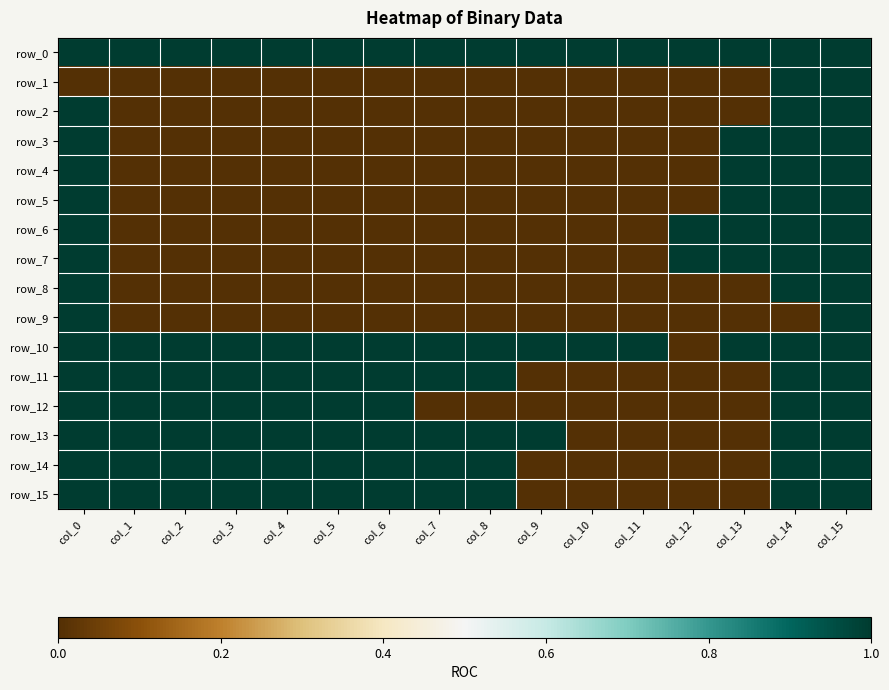

Reading left to right, what are all the values shown in this chart?

row_0: 1	1	1	1	1	1	1	1	1	1	1	1	1	1	1	1
row_1: 0	0	0	0	0	0	0	0	0	0	0	0	0	0	1	1
row_2: 1	0	0	0	0	0	0	0	0	0	0	0	0	0	1	1
row_3: 1	0	0	0	0	0	0	0	0	0	0	0	0	1	1	1
row_4: 1	0	0	0	0	0	0	0	0	0	0	0	0	1	1	1
row_5: 1	0	0	0	0	0	0	0	0	0	0	0	0	1	1	1
row_6: 1	0	0	0	0	0	0	0	0	0	0	0	1	1	1	1
row_7: 1	0	0	0	0	0	0	0	0	0	0	0	1	1	1	1
row_8: 1	0	0	0	0	0	0	0	0	0	0	0	0	0	1	1
row_9: 1	0	0	0	0	0	0	0	0	0	0	0	0	0	0	1
row_10: 1	1	1	1	1	1	1	1	1	1	1	1	0	1	1	1
row_11: 1	1	1	1	1	1	1	1	1	0	0	0	0	0	1	1
row_12: 1	1	1	1	1	1	1	0	0	0	0	0	0	0	1	1
row_13: 1	1	1	1	1	1	1	1	1	1	0	0	0	0	1	1
row_14: 1	1	1	1	1	1	1	1	1	0	0	0	0	0	1	1
row_15: 1	1	1	1	1	1	1	1	1	0	0	0	0	0	1	1